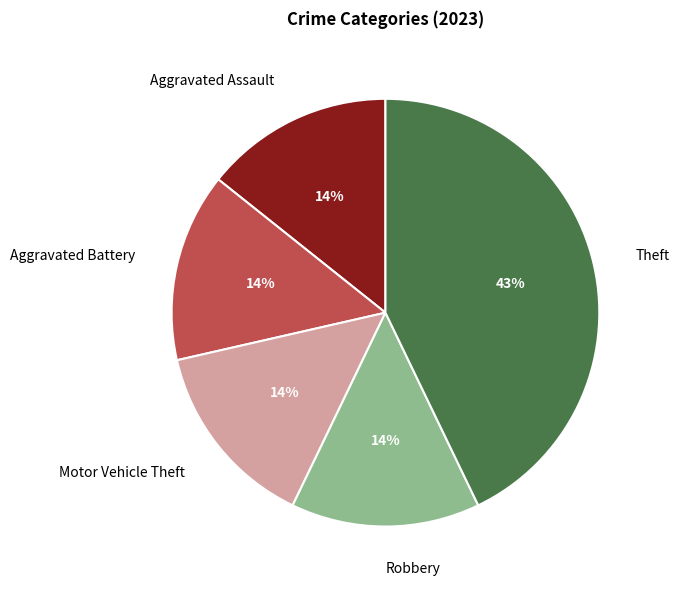

Which category has the biggest portion of the pie?

Theft